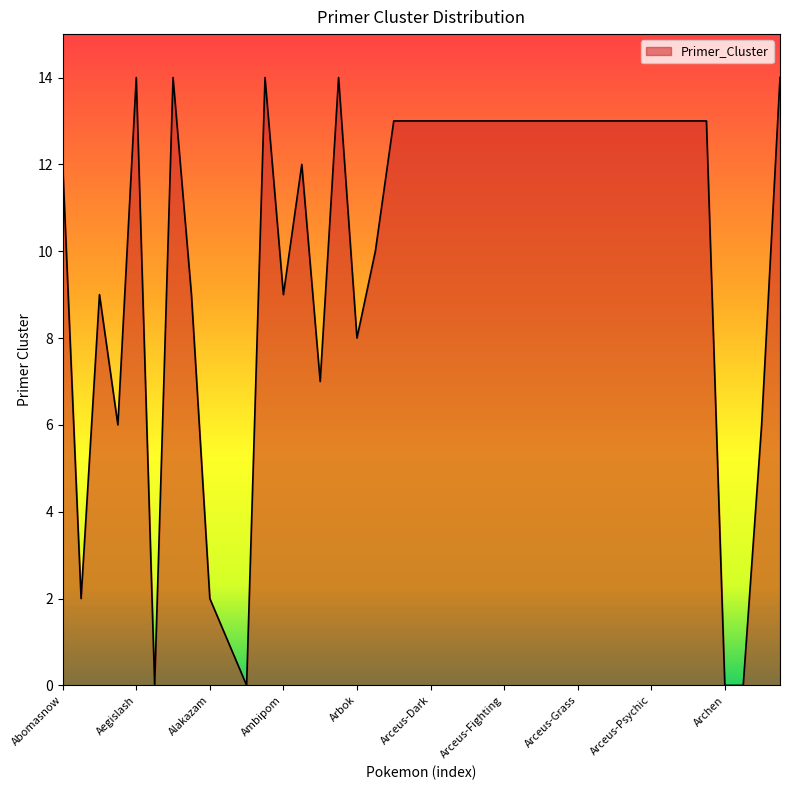

What is the difference between the maximum and minimum values?

14